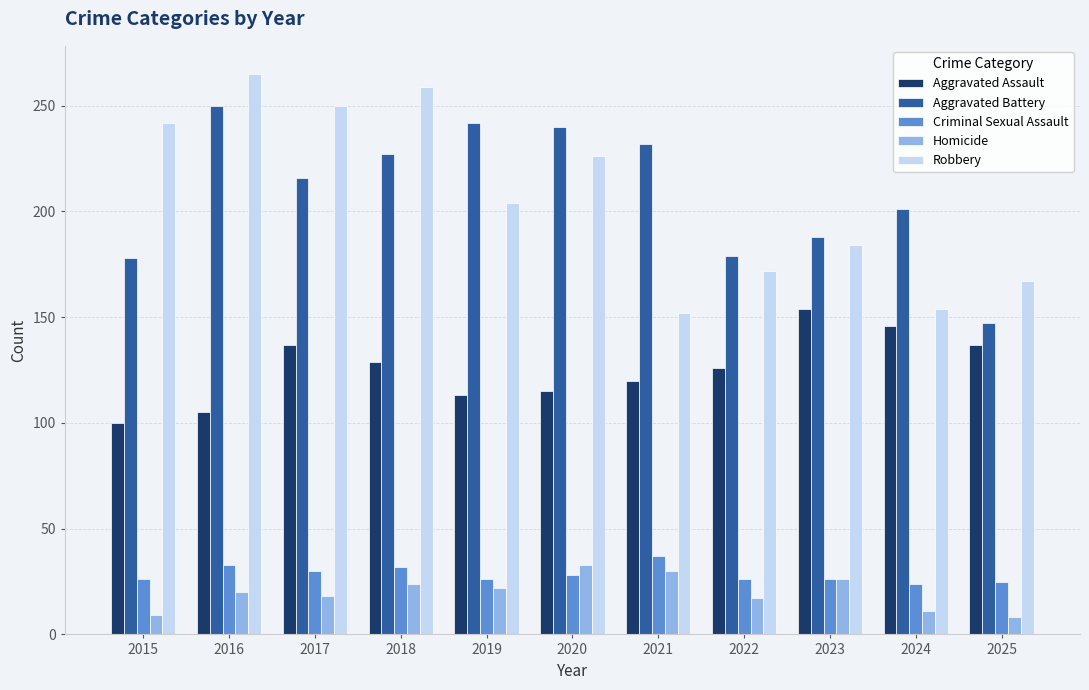

Between 2015 and 2025, which series saw the biggest shift?

Robbery